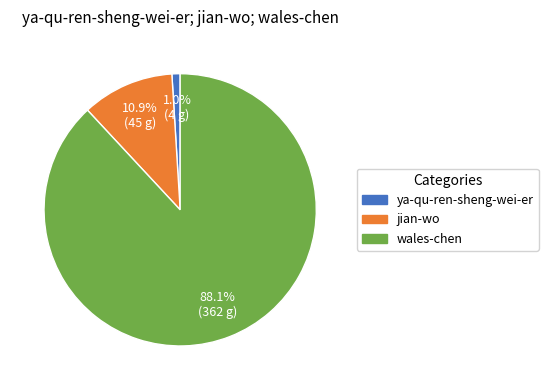

Rank the categories by value from lowest to highest.

ya-qu-ren-sheng-wei-er, jian-wo, wales-chen